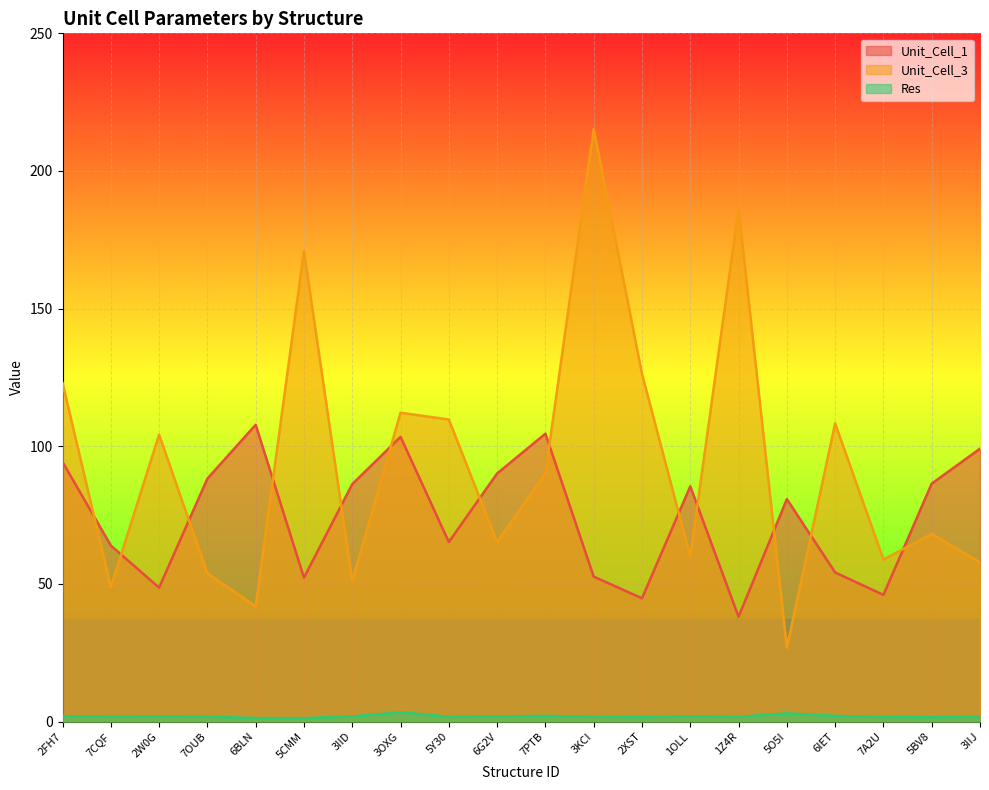

What value does the Unit_Cell_3 series have at 6IET?

108.3